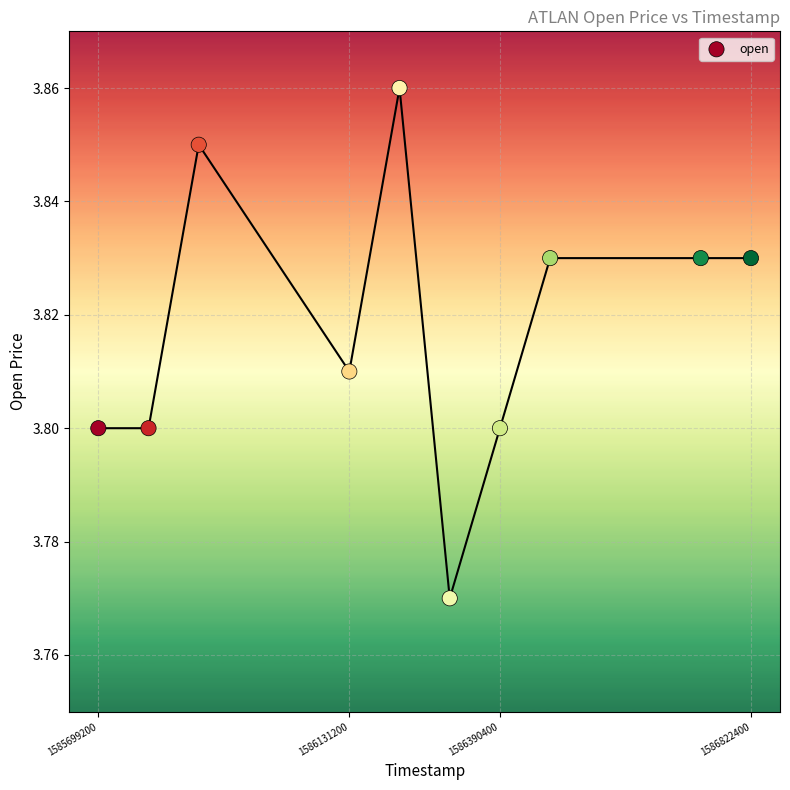

What is the average X value?

1586243520.0